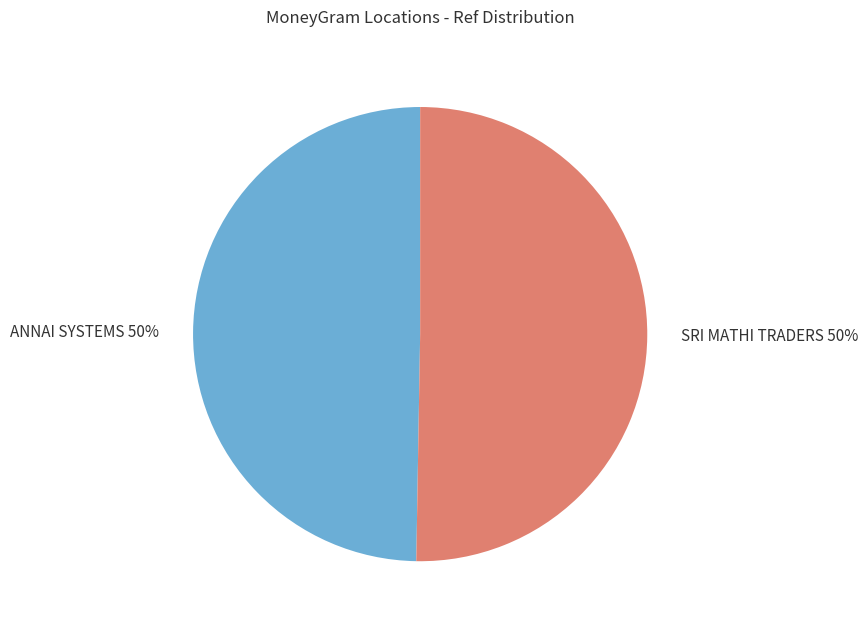

How many segments does this pie chart have?

2